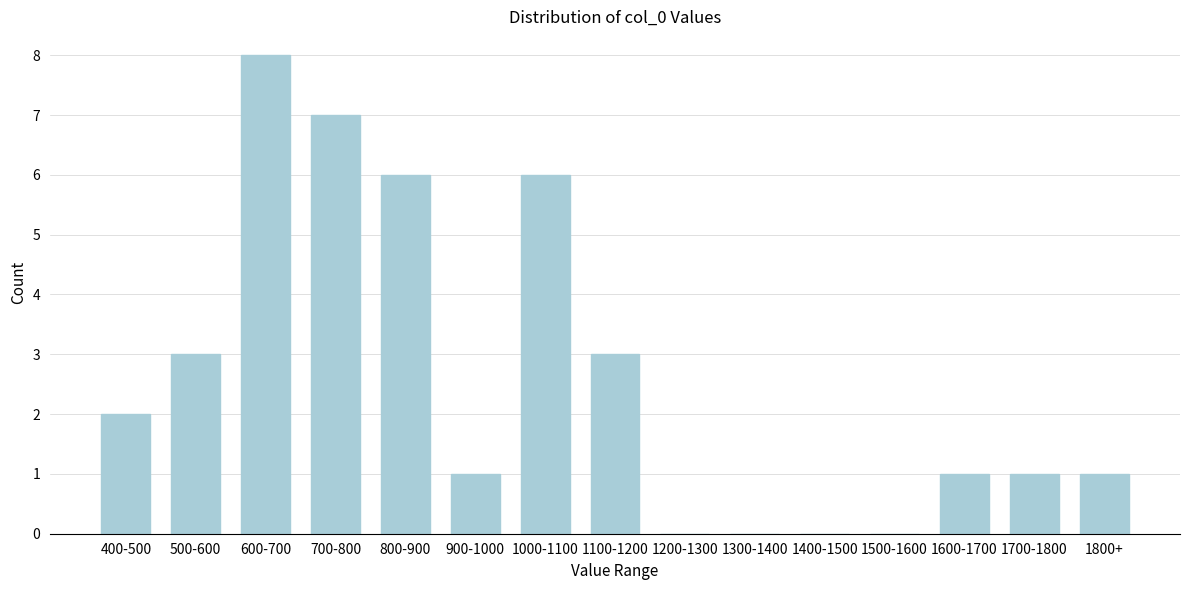

Reading left to right, list all the values displayed in this chart.

400-500=2	500-600=3	600-700=8	700-800=7	800-900=6	900-1000=1	1000-1100=6	1100-1200=3	1200-1300=0	1300-1400=0	1400-1500=0	1500-1600=0	1600-1700=1	1700-1800=1	1800+=1